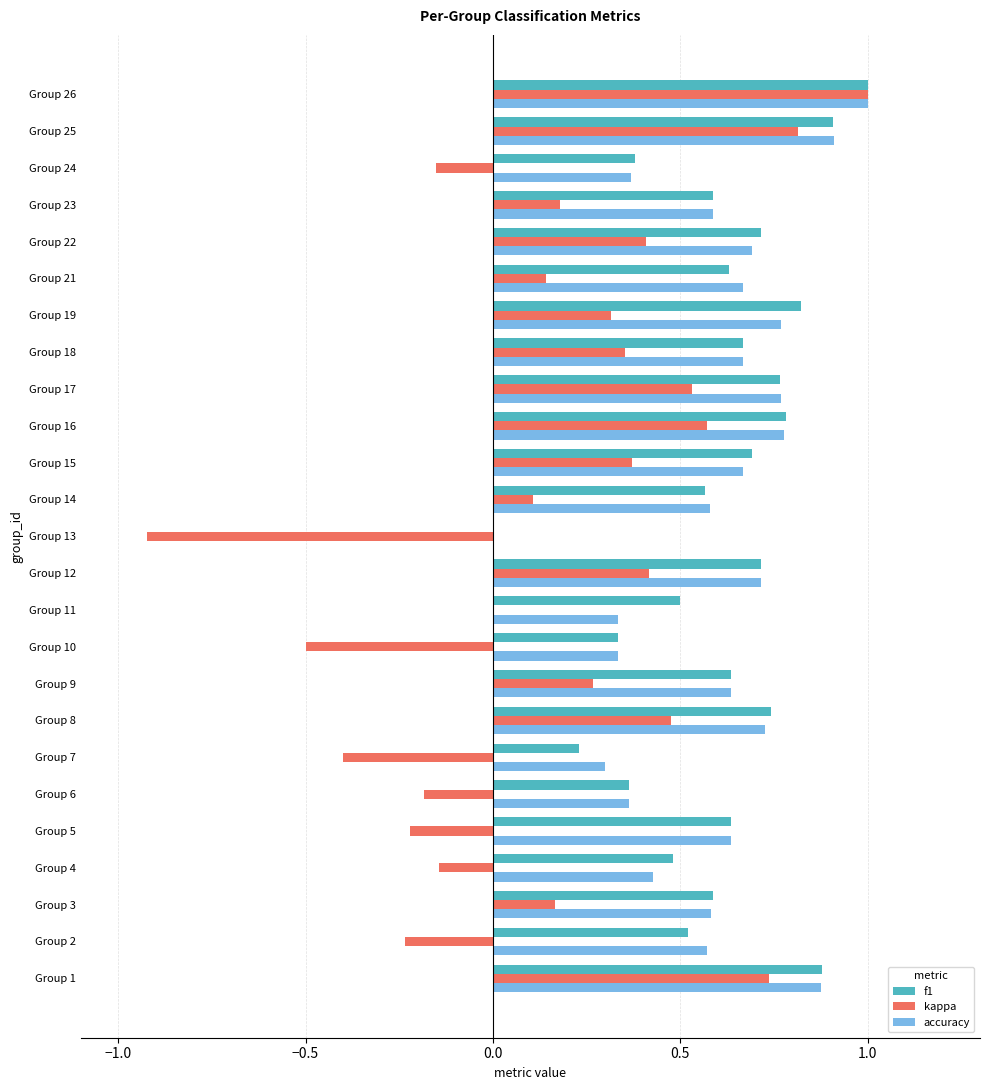

What is the sum of the f1 values at Group 12 and Group 6?

1.1